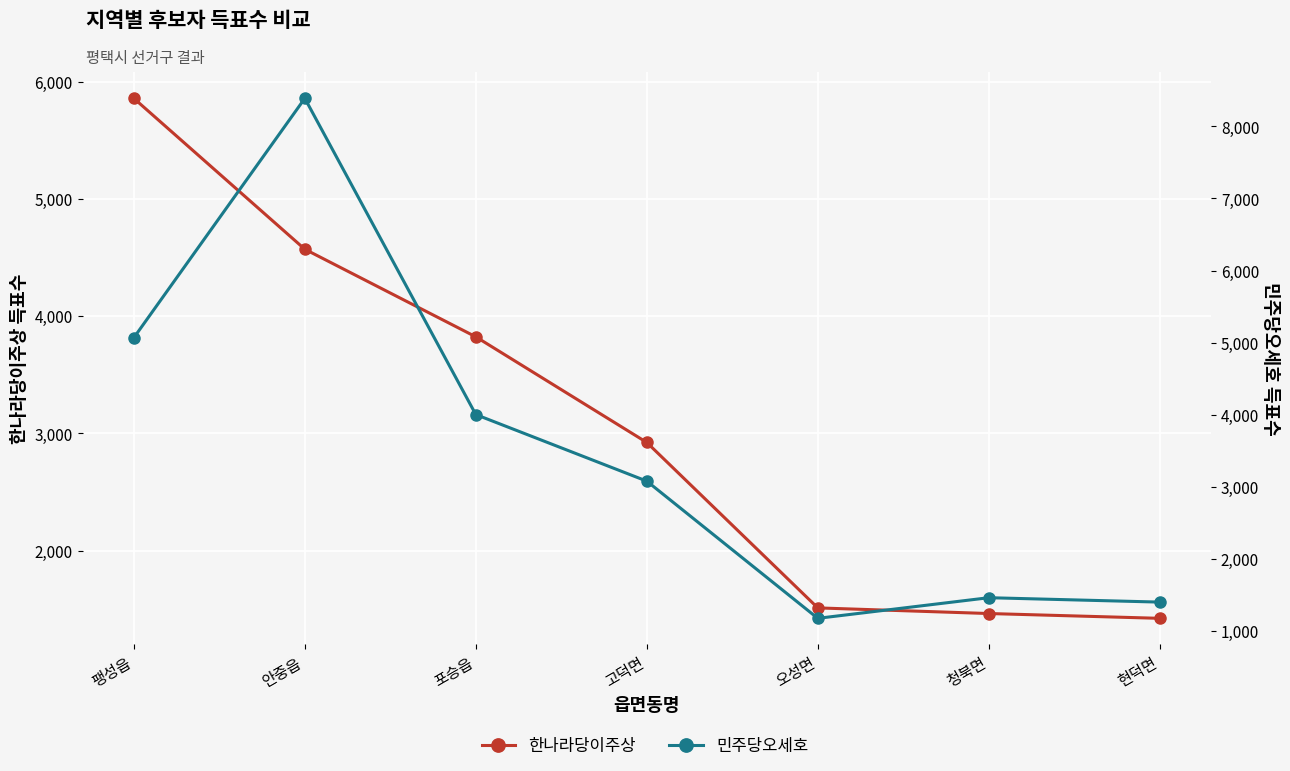

True or false: 민주당오세호 has more than 0 interior local peaks.

True